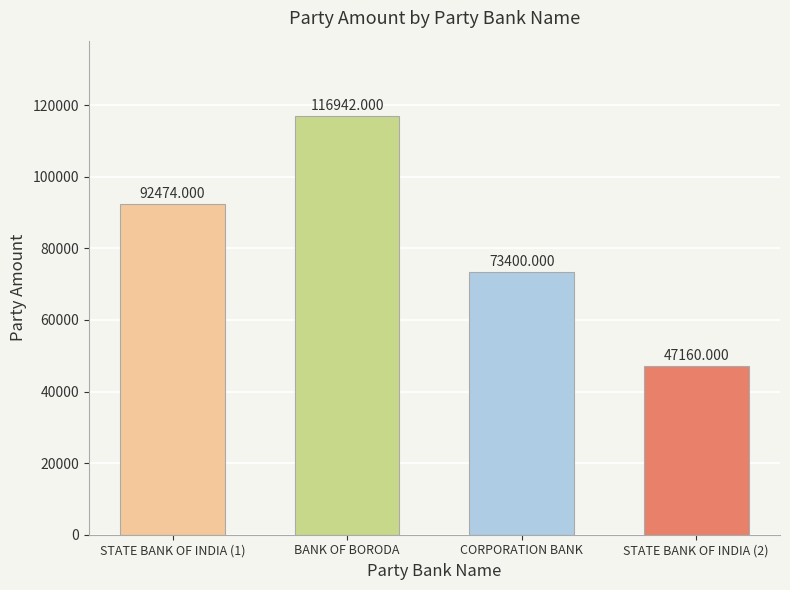

What is the smallest value displayed?

47160